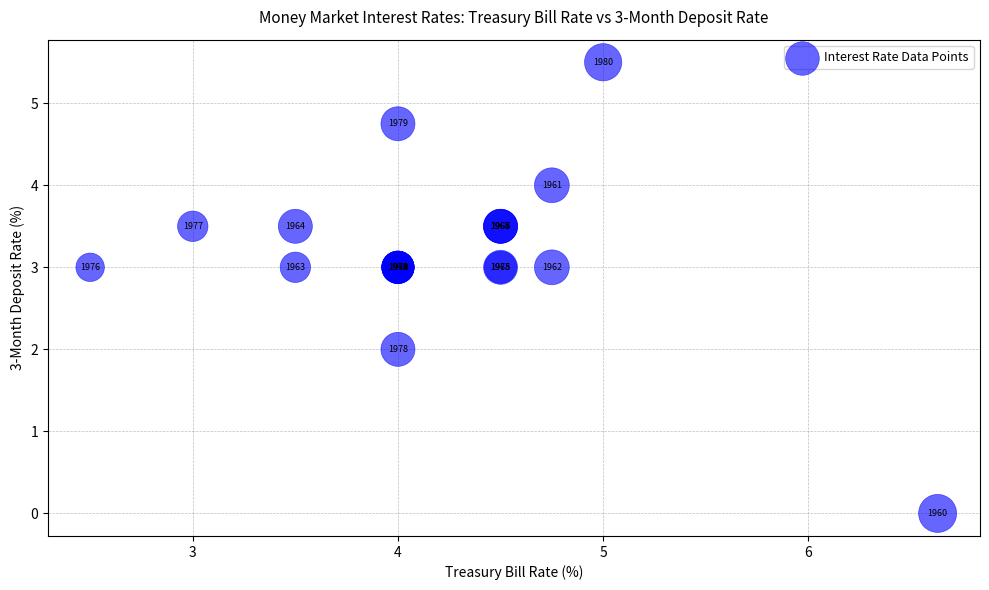

What Y value in the scatter plot is closest to 2?

2.0